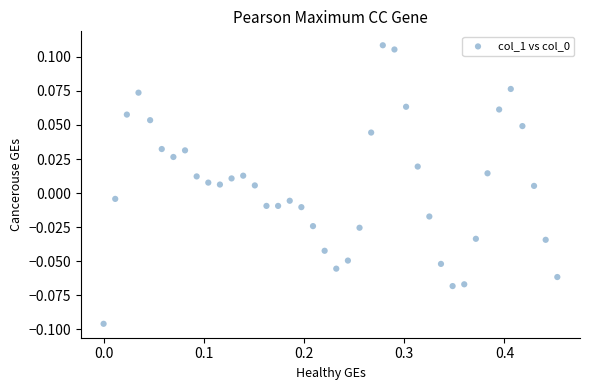

What is the range of X values (max minus min)?

0.5